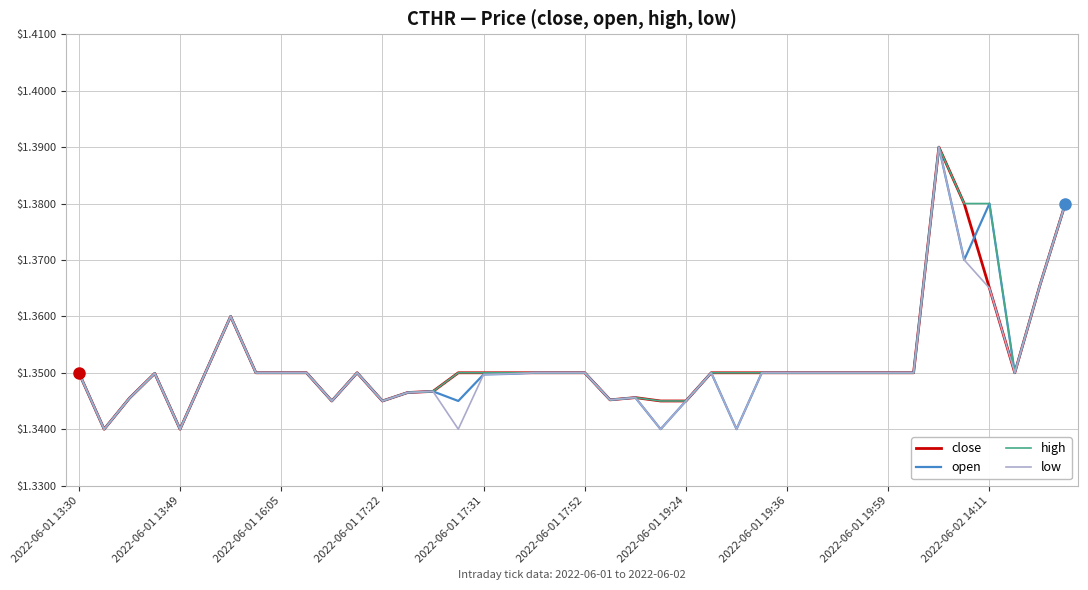

What are all the series names shown in the legend?

close, open, high, low